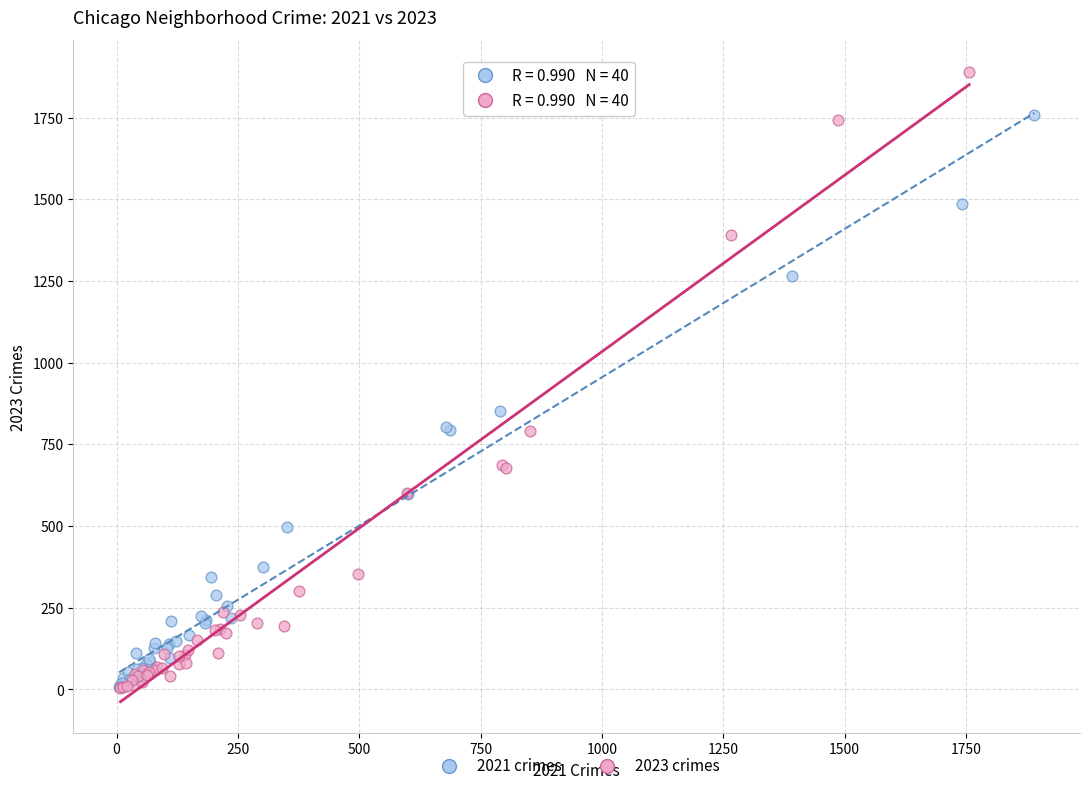

Which series contains the highest Y value?

2023 crimes